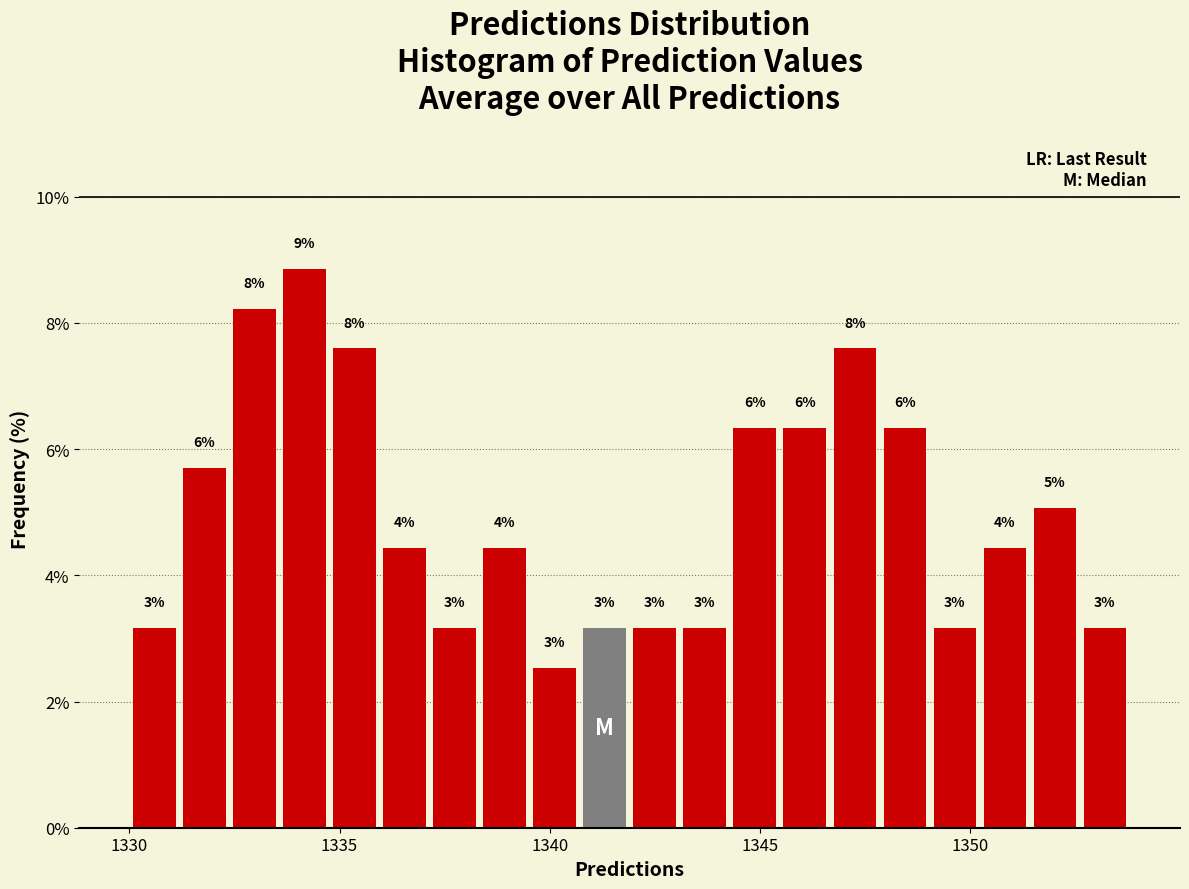

Around what value on the x-axis is the tallest bar? Give the approximate position of its centre, as read against the axis.

1334.0